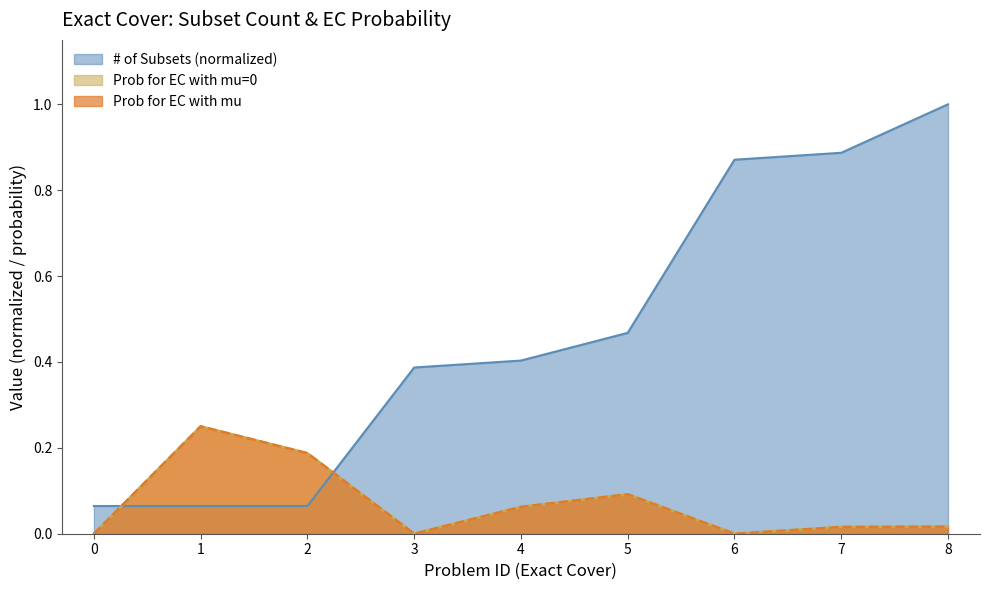

Is the value of Prob for EC with mu=0 at 2 greater than the value of # of Subsets at 5?

No